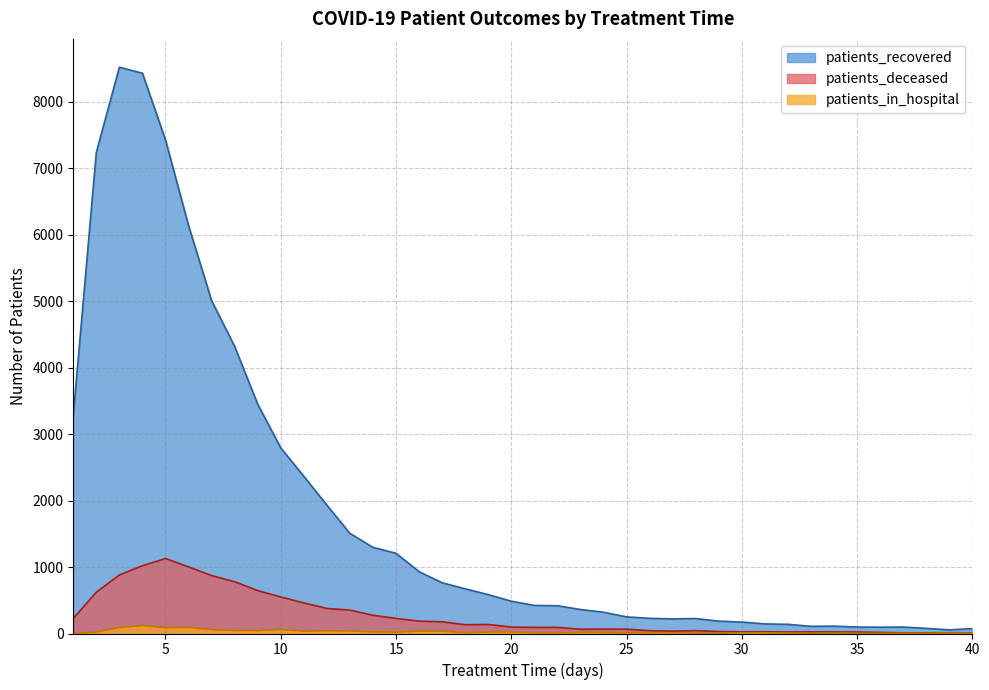

How many data points does each series have?

40